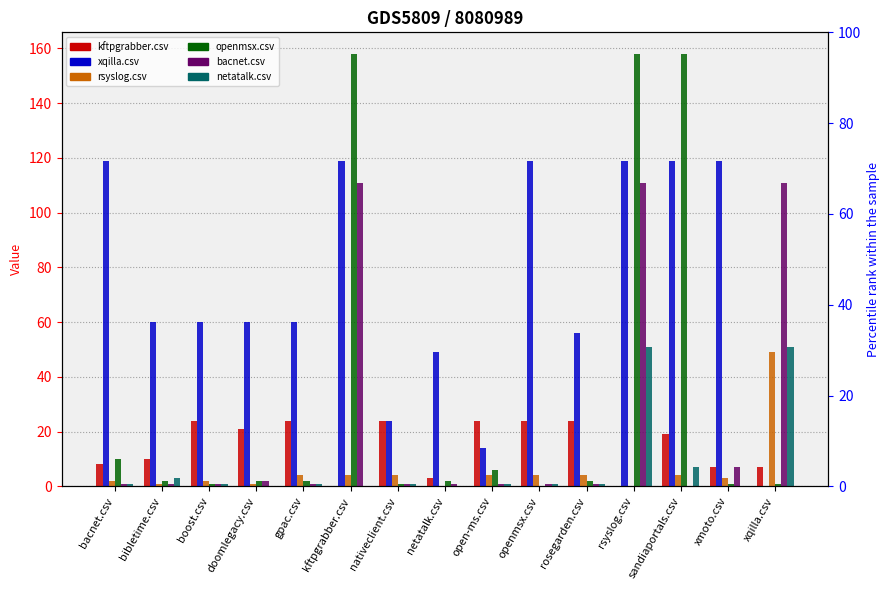

Where is kftpgrabber.csv nearest to the value 12?

bibletime.csv